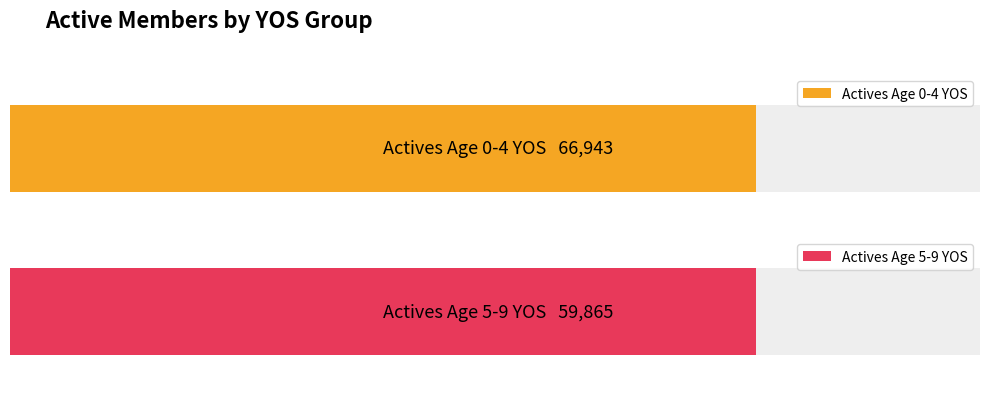

Rank the series by their average value, from highest to lowest.

nactives_0-4, nactives_5-9